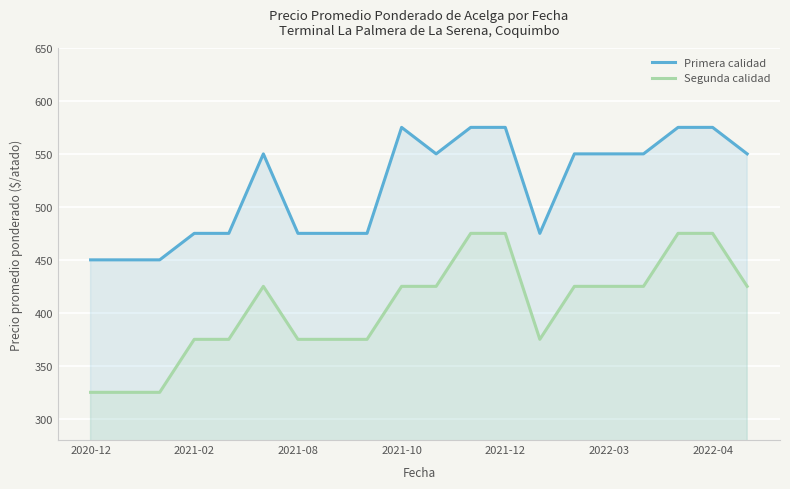

True or false: Segunda calidad has a value of 475 at 2022-04.

True